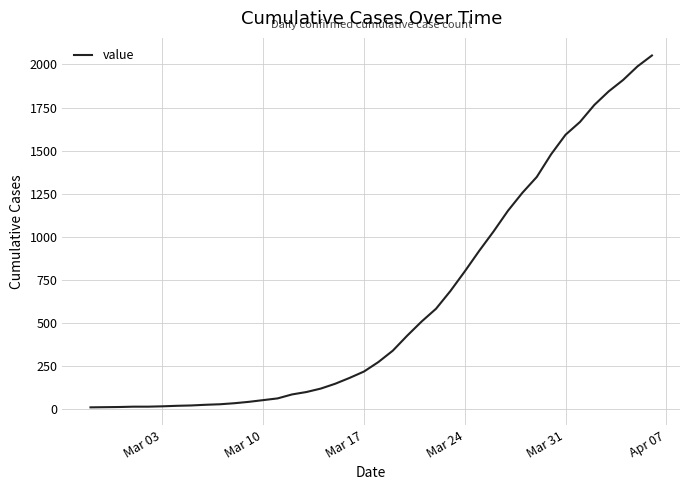

What is the greatest value displayed?

2052